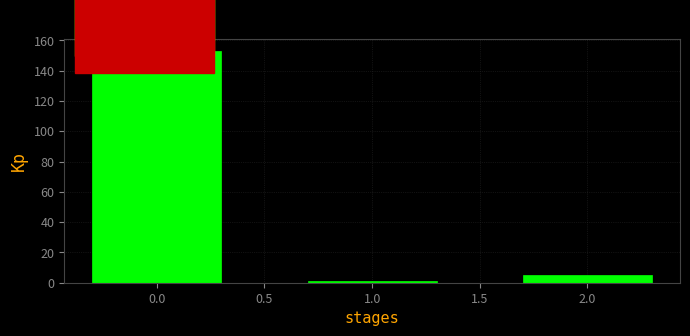

Reading right to left, transcribe all the data shown in this chart.

5	1	153